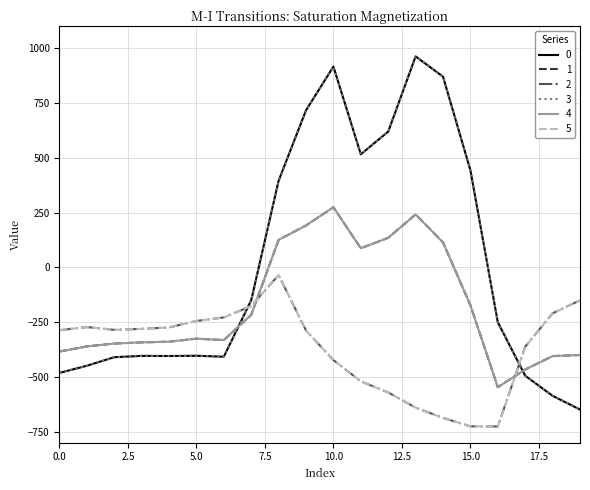

Is this an area chart (filled region under the line)?

No